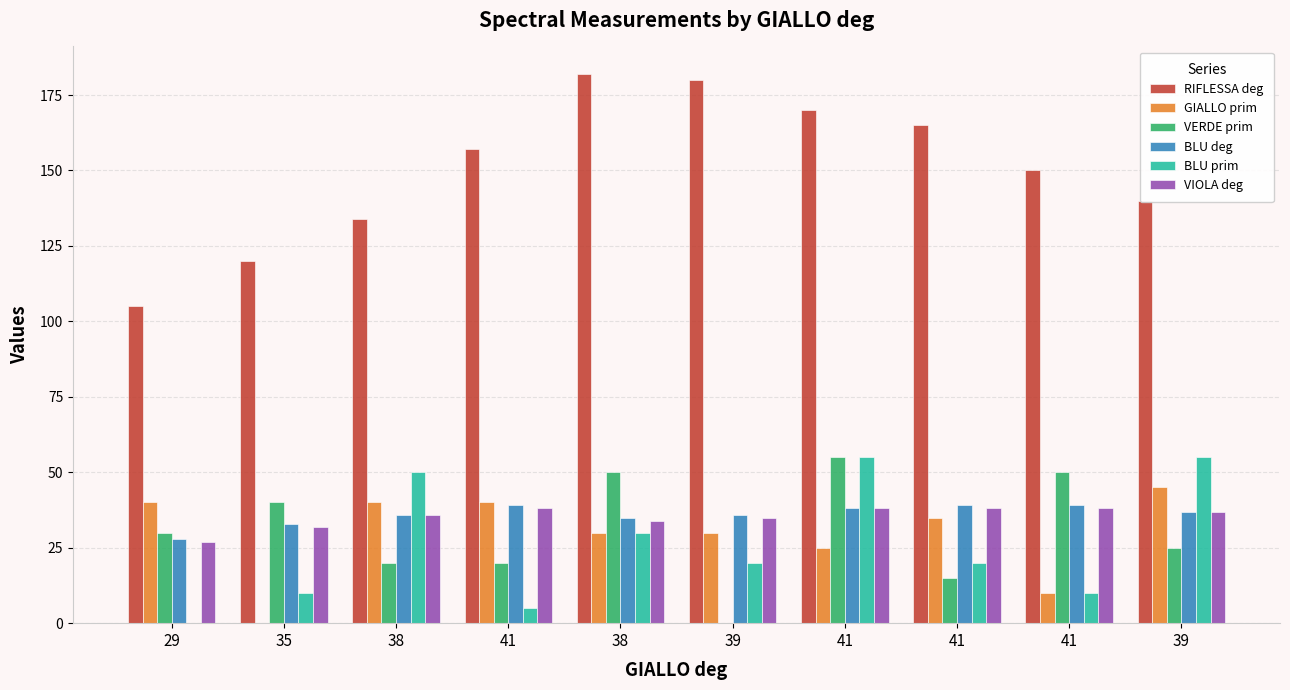

How many categories are shown in the chart?

10